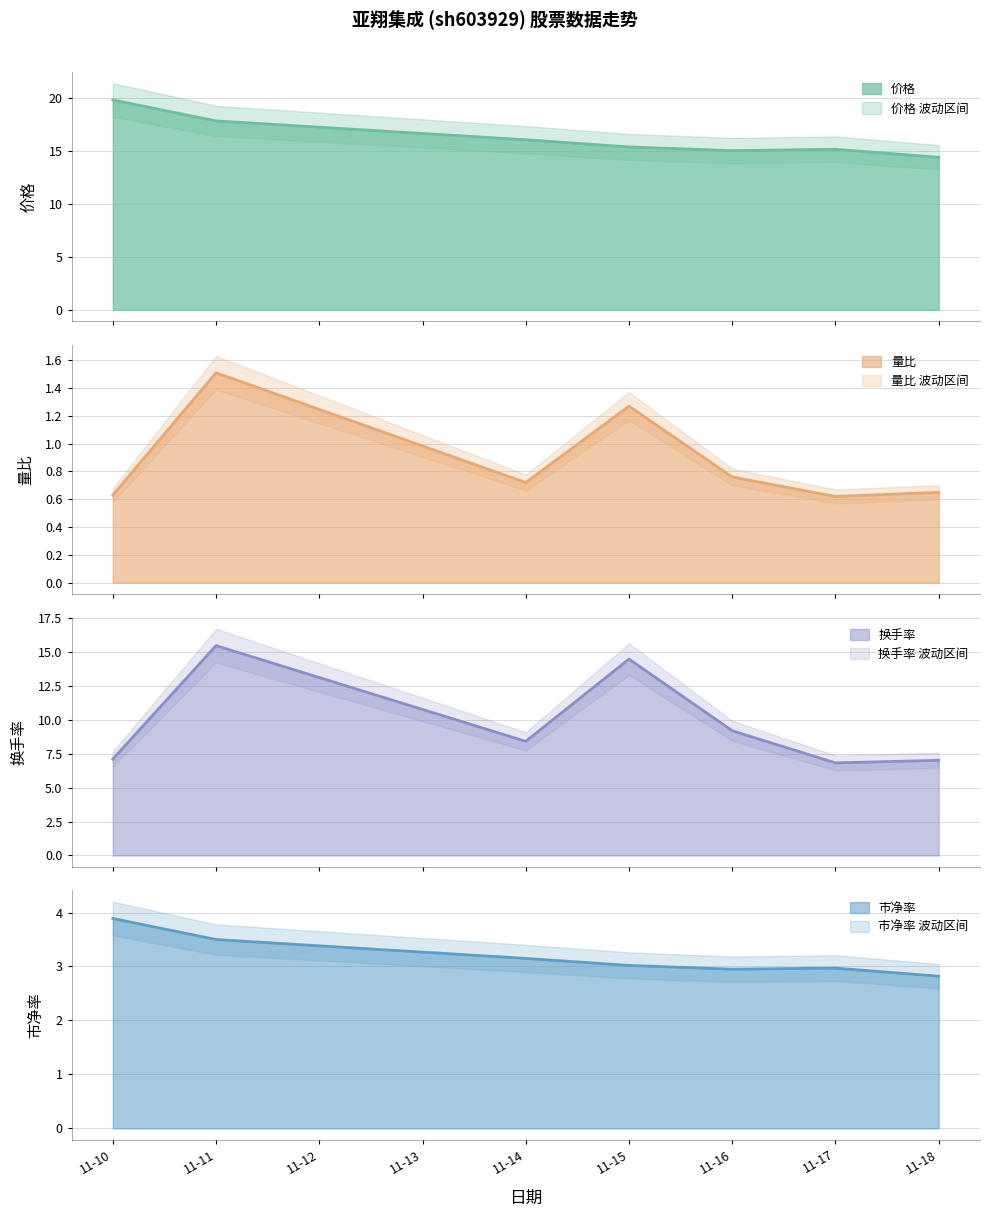

What is the maximum value for 价格?

19.8